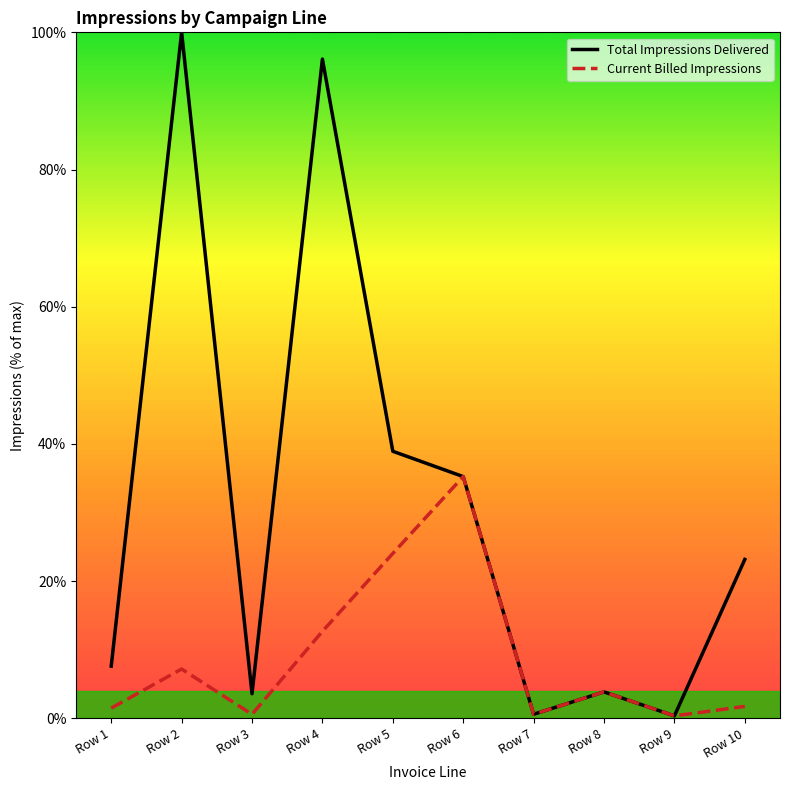

How many distinct data groups are displayed?

2